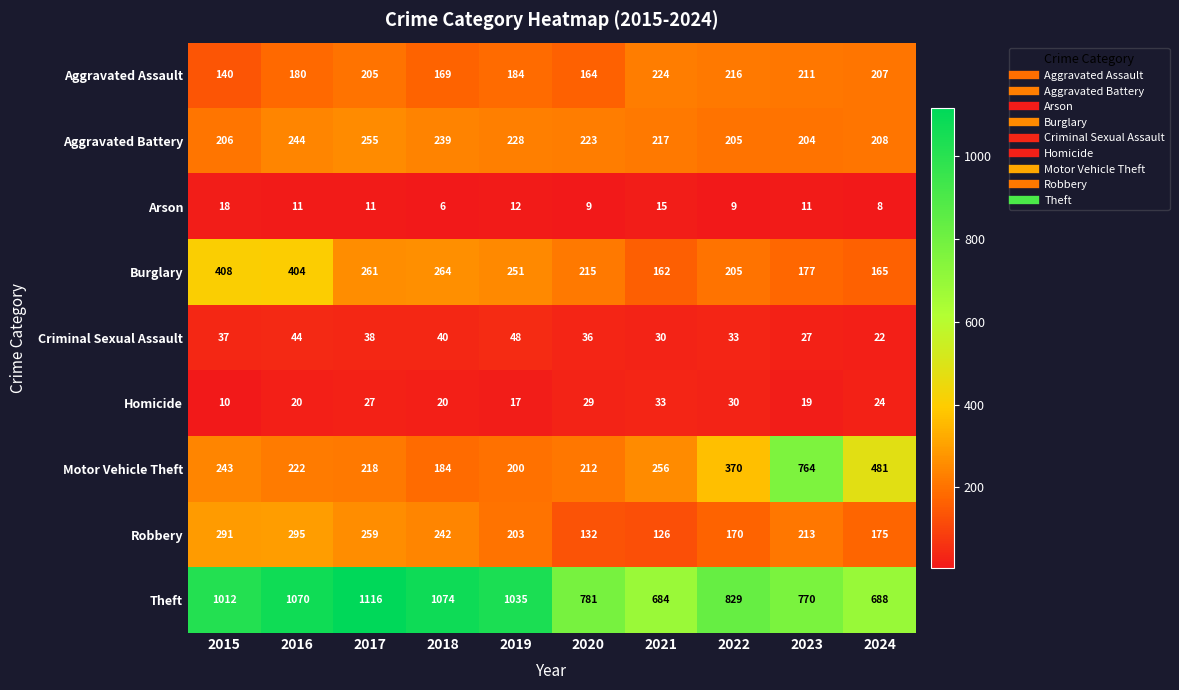

Rank the series at 2015 from highest to lowest value.

Theft, Burglary, Robbery, Motor Vehicle Theft, Aggravated Battery, Aggravated Assault, Criminal Sexual Assault, Arson, Homicide